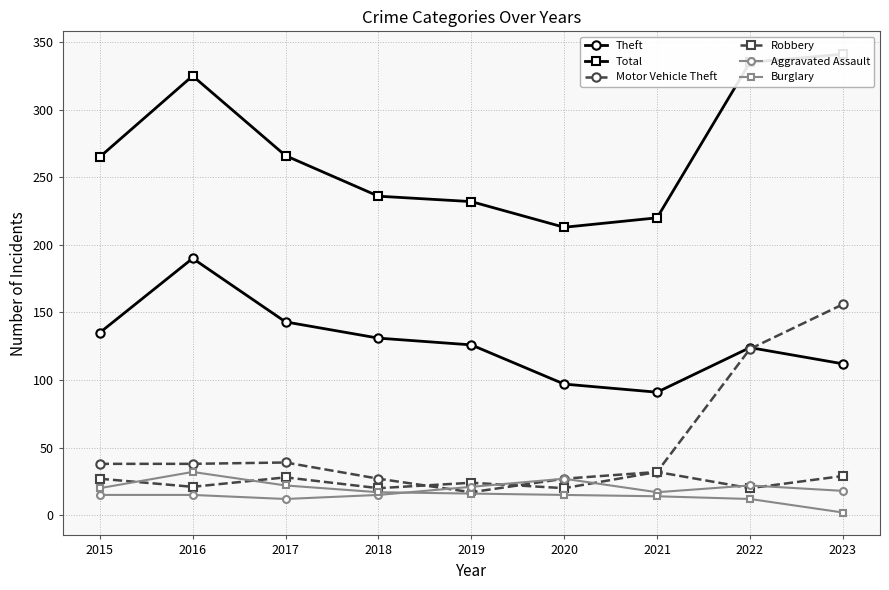

True or false: Robbery has more than 0 interior local peaks.

True